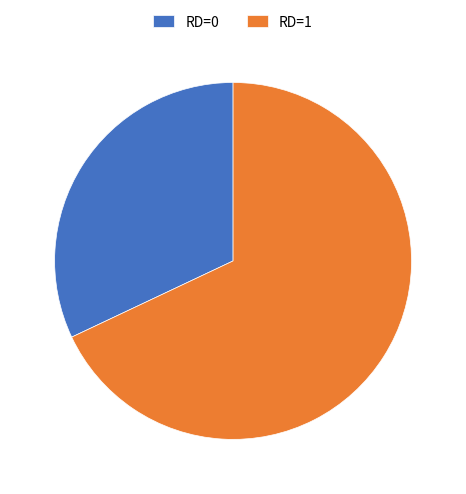

Rank the categories by value from highest to lowest.

RD=1, RD=0